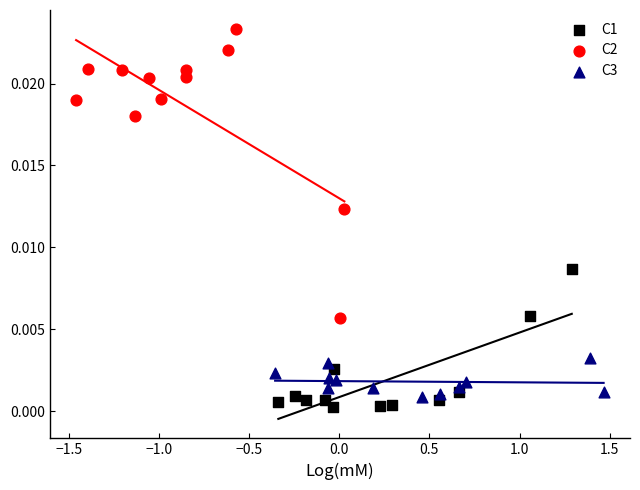

What are all the series names shown in the legend?

C1, C2, C3